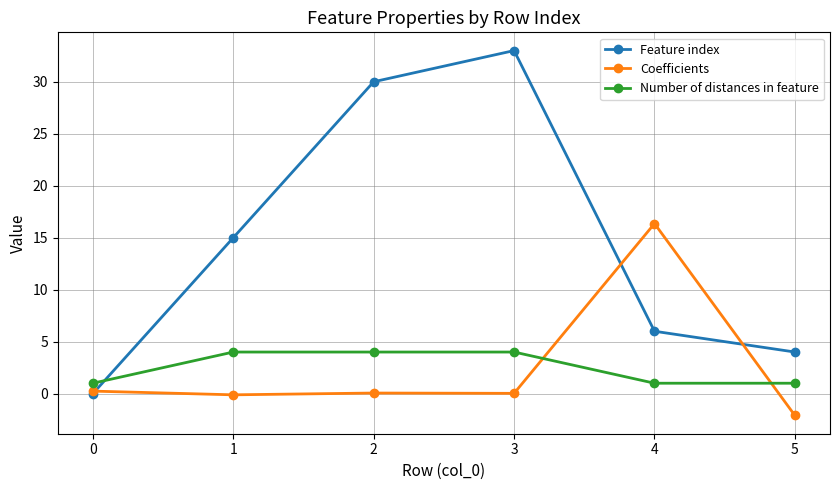

How many values in the Feature index series are below 15?

3